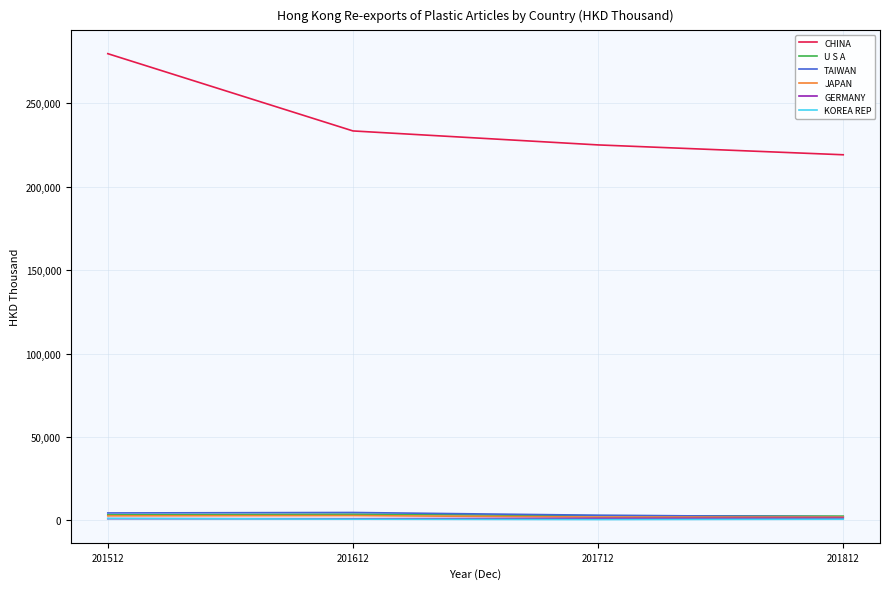

Does the chart have visible grid lines?

Yes